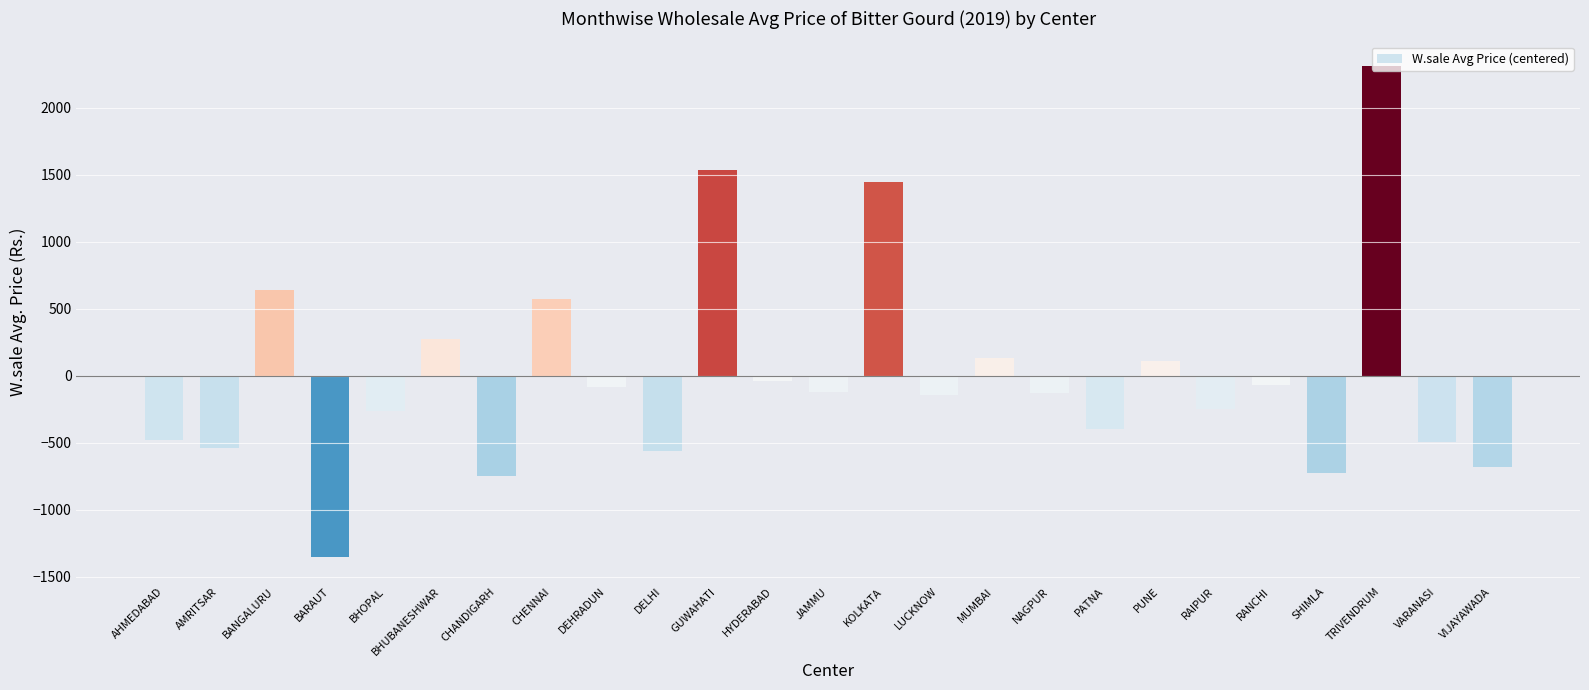

Where does the data first go above -127?

BANGALURU